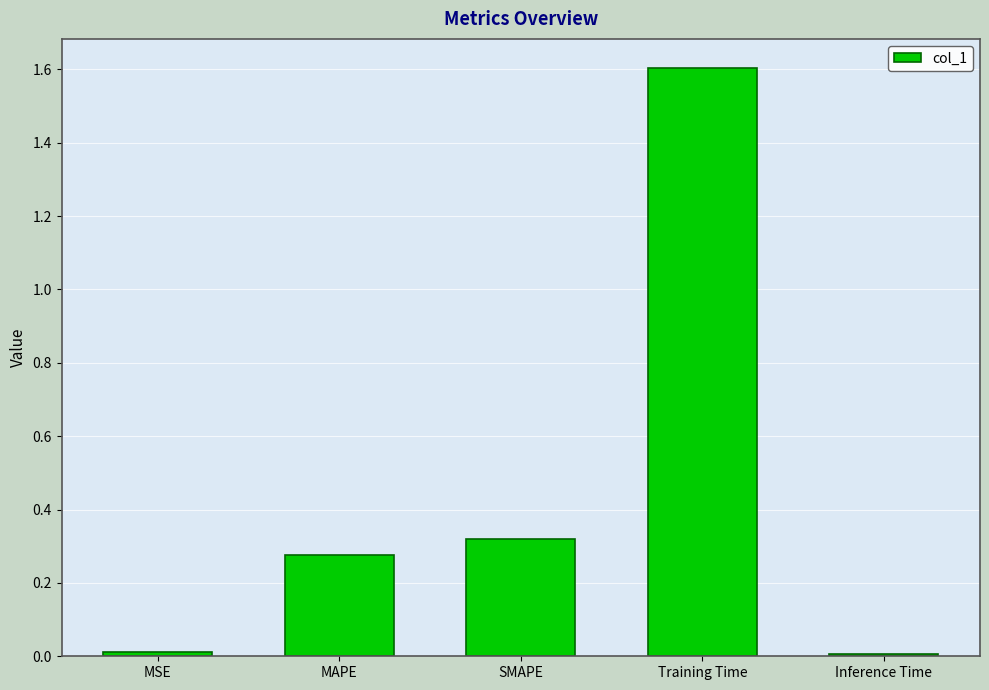

What is the label of the 4th bar from the left?

Training Time